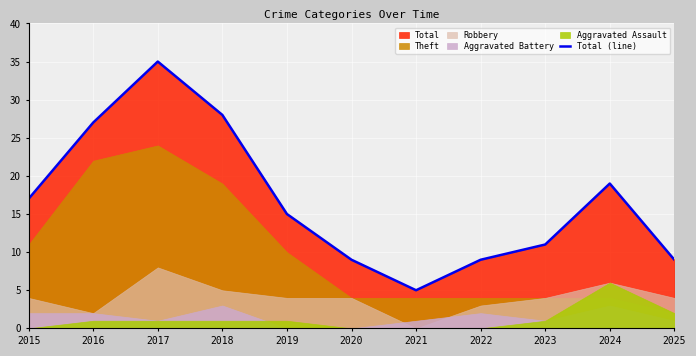

Count the number of values greater than 15.

5